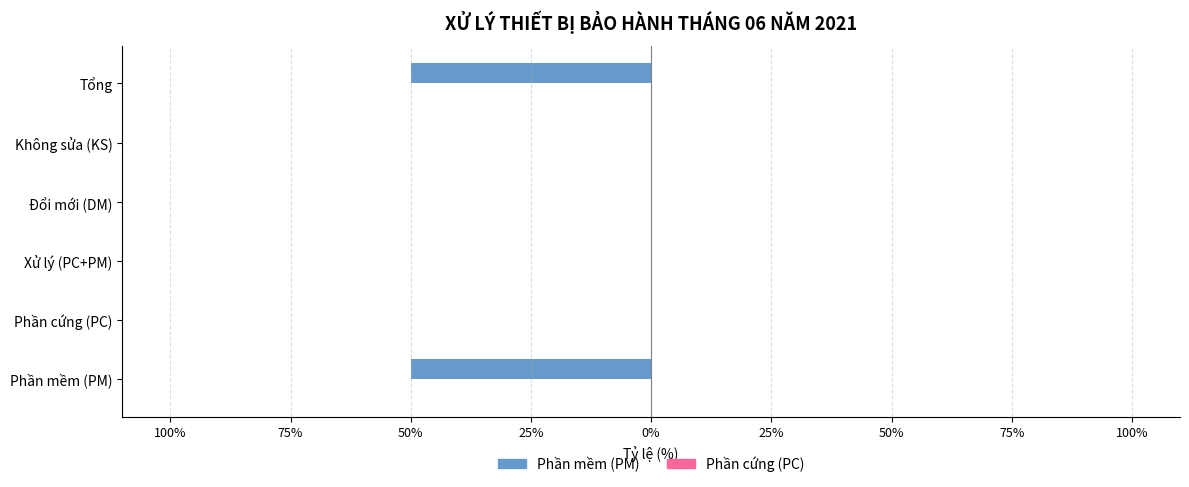

Are the bars horizontal?

Yes